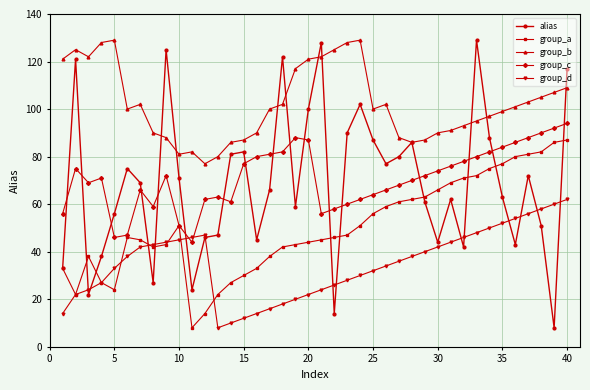

What is the smallest value displayed?

8